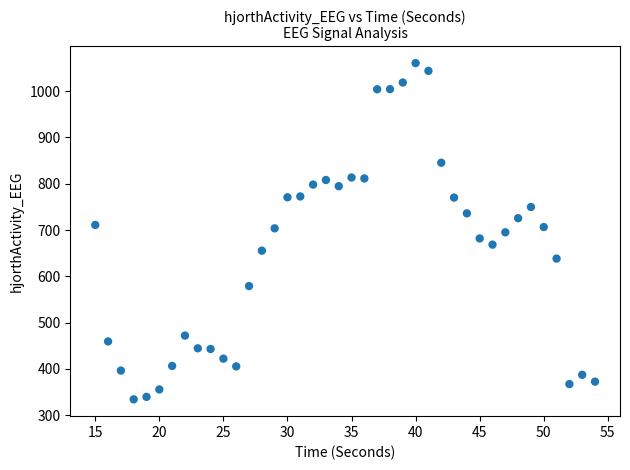

What is the range of X values (max minus min)?

39.0